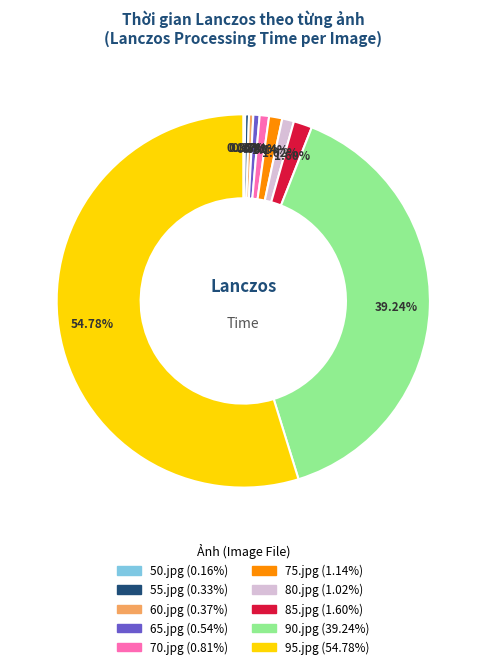

What percentage is the 75.jpg slice, to the nearest percent?

1%